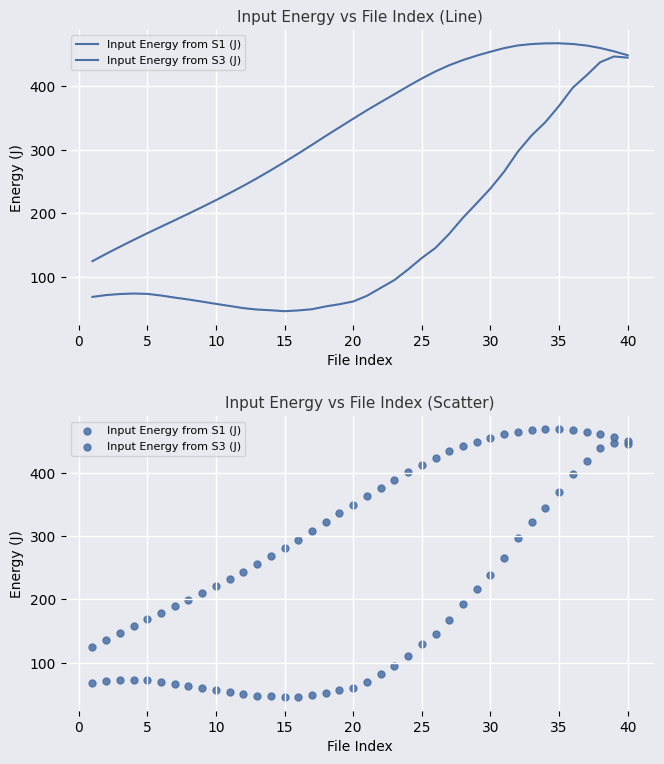

At how many categories does at least one series exceed 168?

36